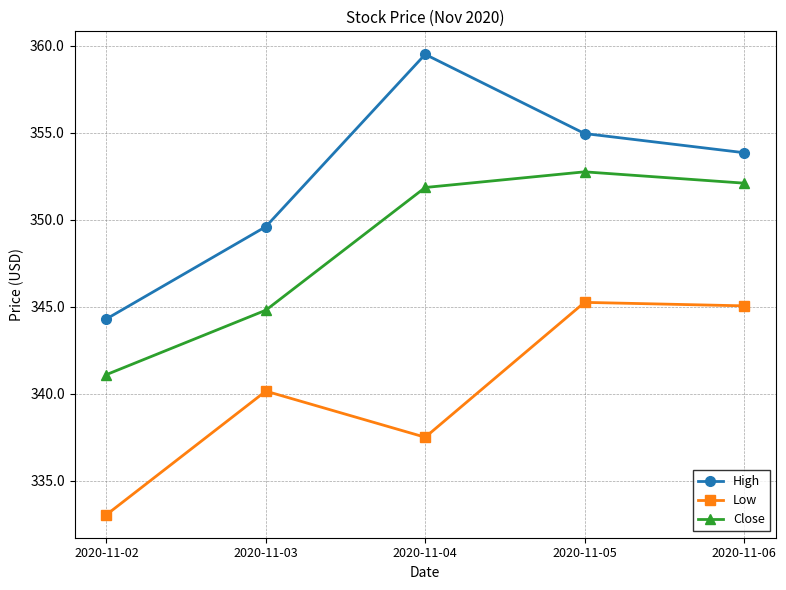

Where is the first local minimum for Low?

2020-11-04